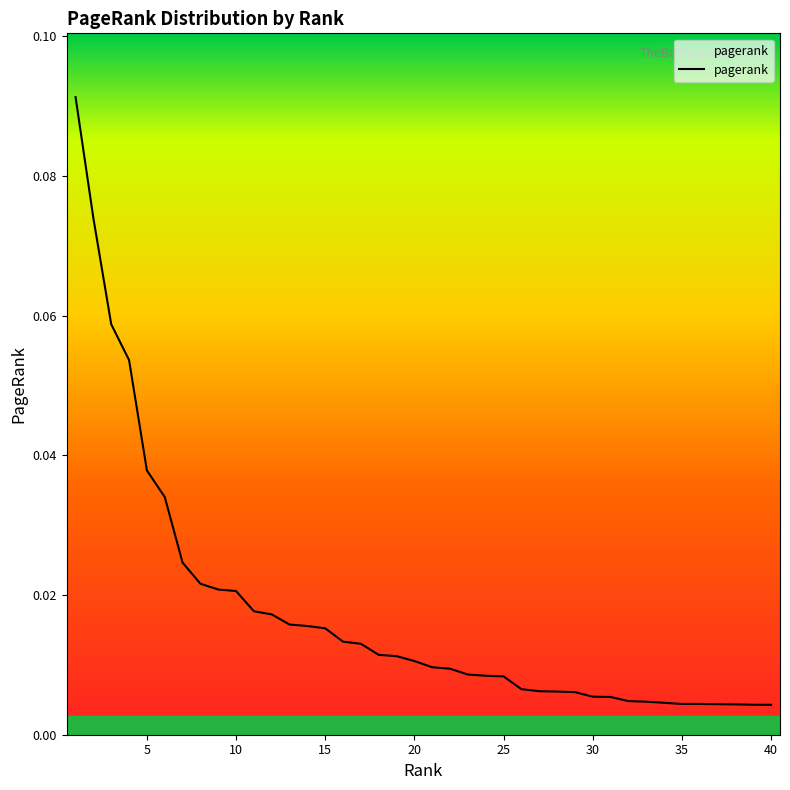

How many lines are shown in the chart?

1